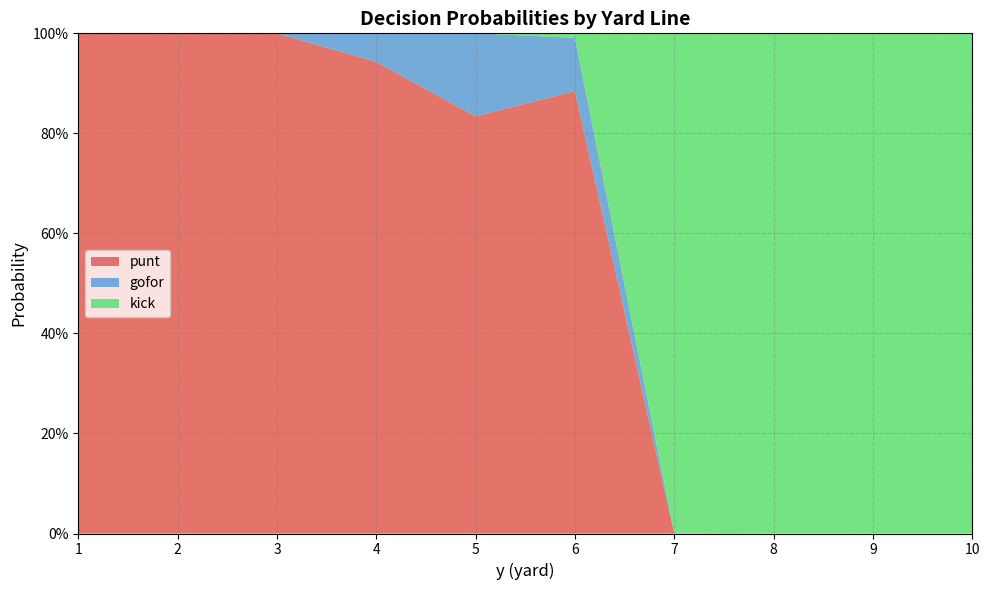

Reading left to right, transcribe all the data shown in this chart.

punt: 1.0	1.0	1.0	0.9	0.8	0.9	0.0	0.0	0.0	0.0
gofor: 0.0	0.0	0.0	0.1	0.2	0.1	0.0	0.0	0.0	0.0
kick: 0.0	0.0	0.0	0.0	0.0	0.0	1.0	1.0	1.0	1.0